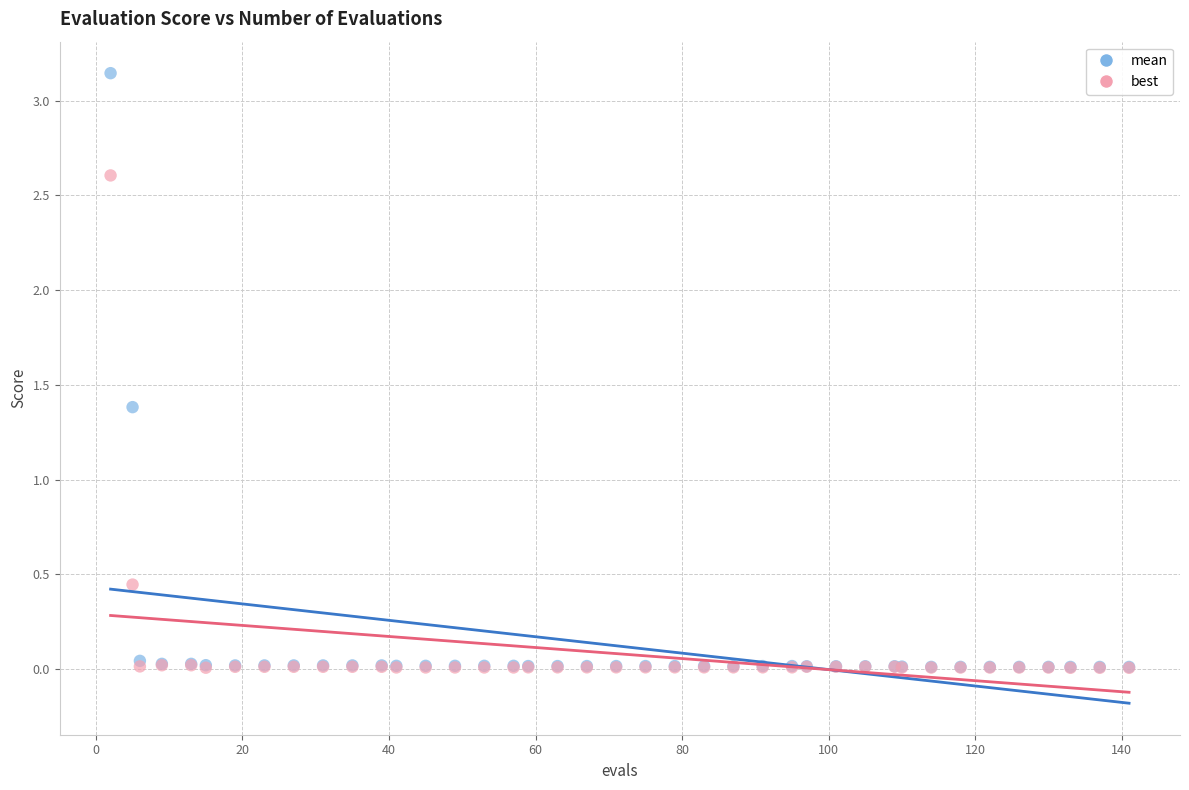

What are all the series names shown in the legend?

mean, best